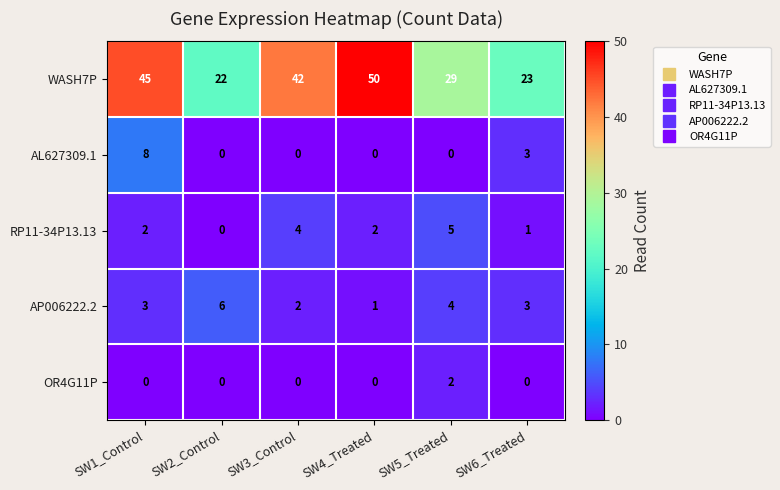

Rank the series by their maximum value, from lowest to highest.

OR4G11P, RP11-34P13.13, AP006222.2, AL627309.1, WASH7P